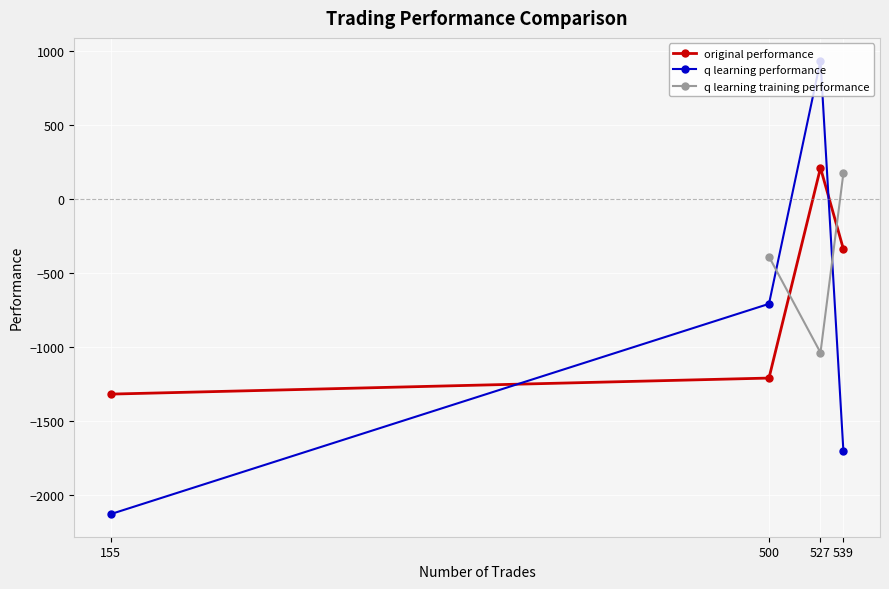

List the labels in order of original performance value, smallest first.

155, 500, 539, 527